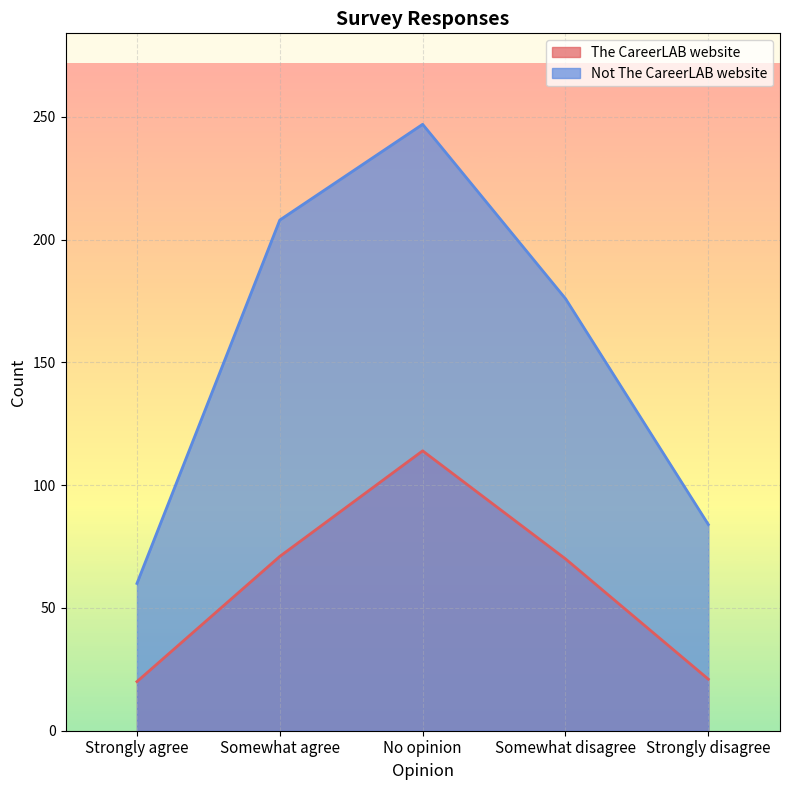

What is the difference between the maximum and minimum values in the The CareerLAB website series?

94